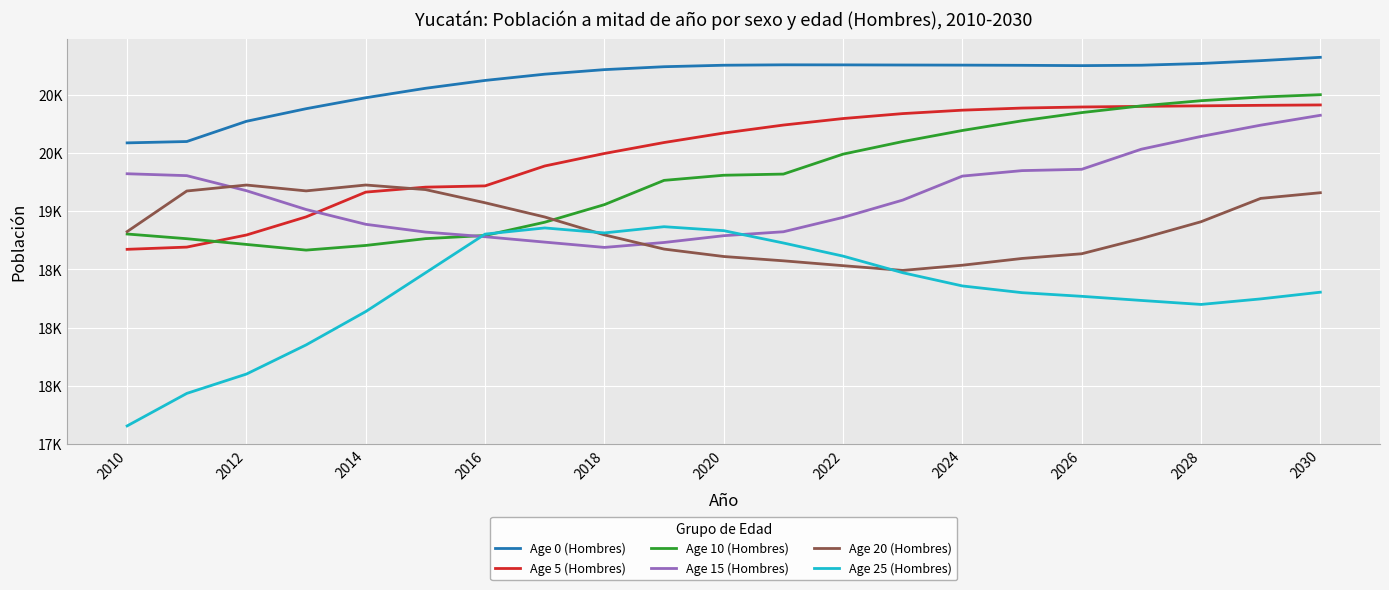

What is the value of the Age 5 (Hombres) point at the 5th from the left?

19163.7